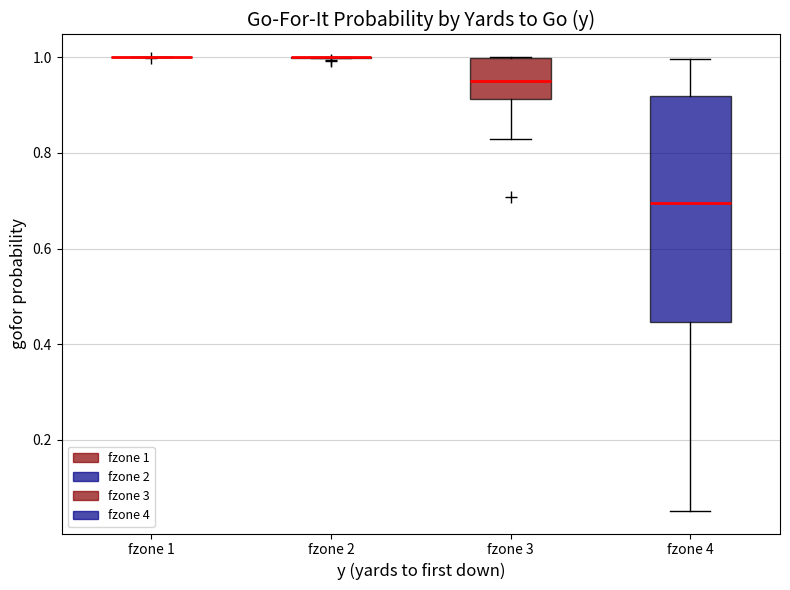

Reading left to right, transcribe this box plot: for each box, give where its median line is, the range the box spans, and where its two whiskers end, as read against the y-axis. The values are not printed on the chart, so give them approximately, as read against the axis.

fzone 1: box collapsed to a line at 1.00, whiskers 1.00 to 1.00
fzone 2: box collapsed to a line at 1.00, whiskers 1.00 to 1.00
fzone 3: median 0.96, box 0.92 to 1.00, whiskers 0.82 to 1.00
fzone 4: median 0.70, box 0.44 to 0.92, whiskers 0.06 to 1.00